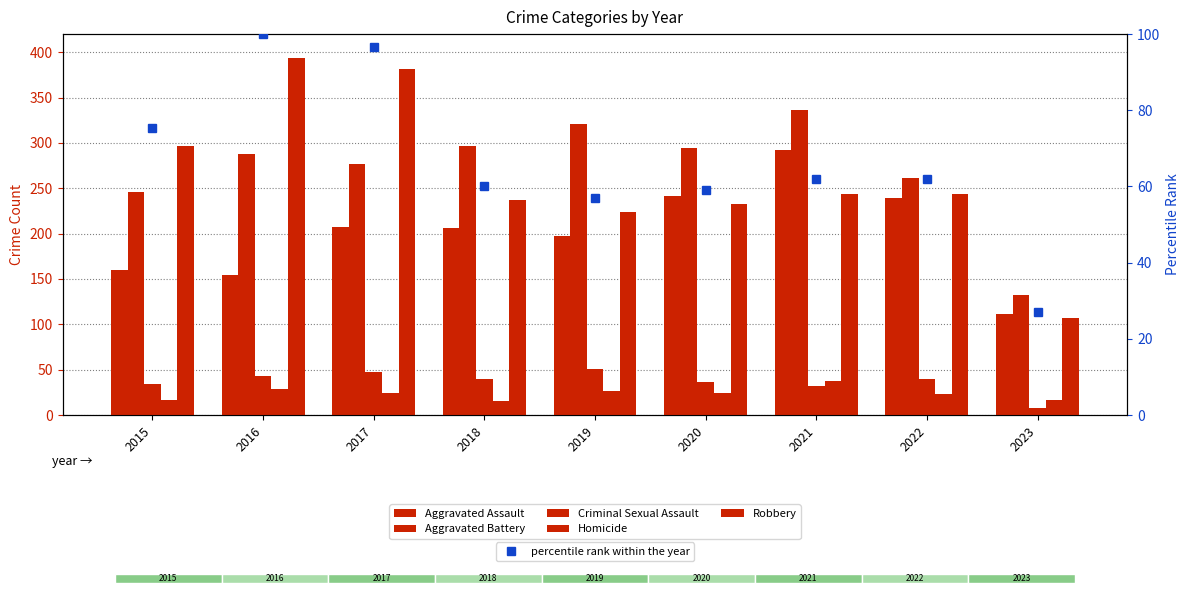

How many series are shown in this chart?

6